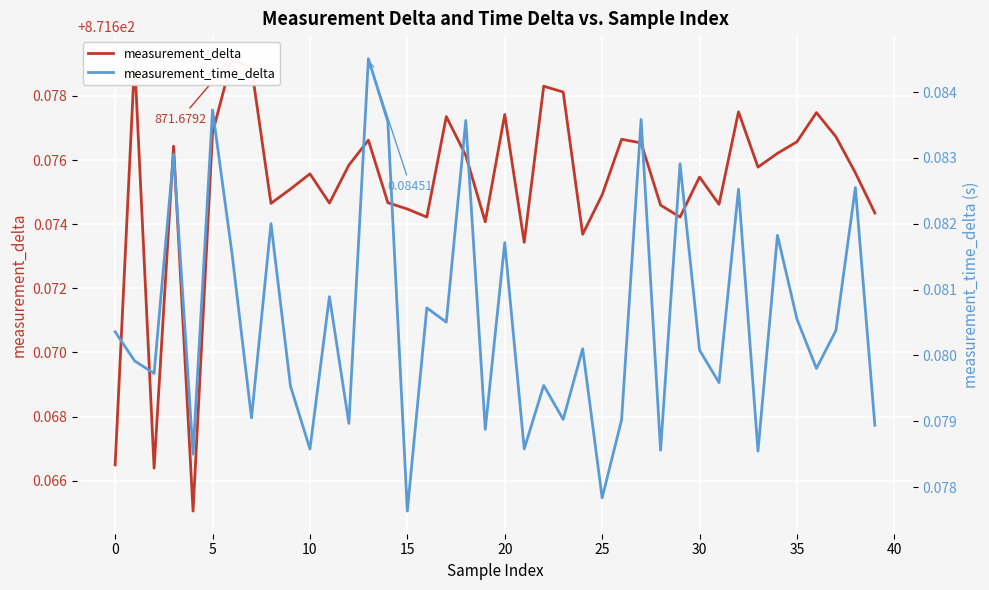

True or false: measurement_delta and measurement_time_delta intersect in this chart.

False